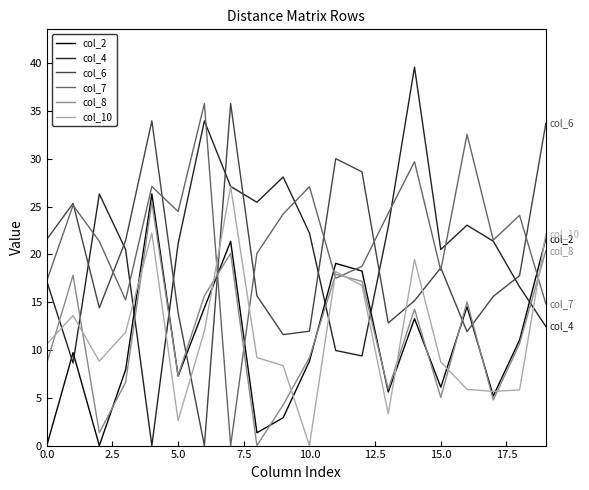

Which series has the largest range (max minus min)?

col_4